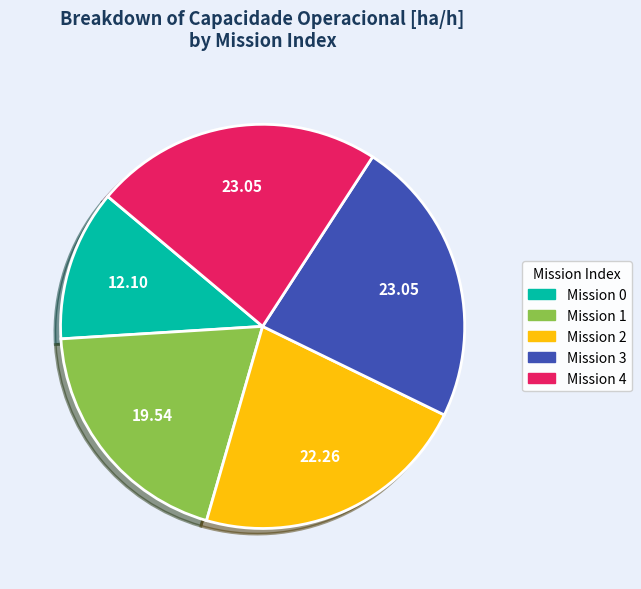

Does any single category account for the majority?

No